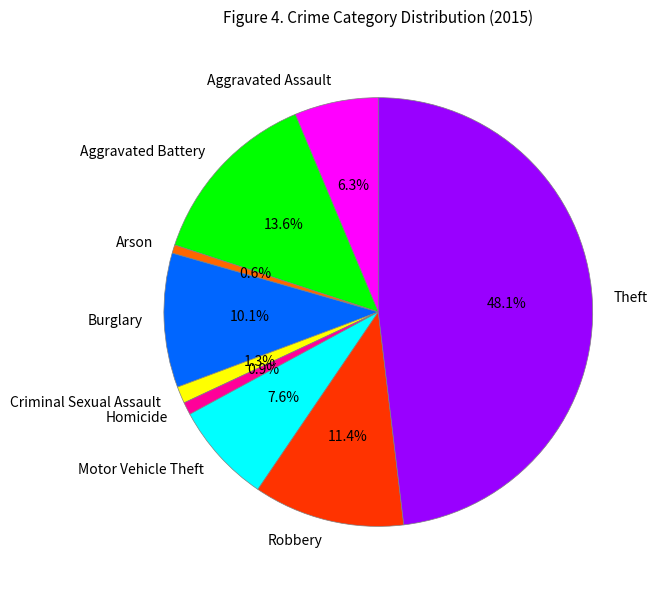

To the nearest percent, what percentage of the pie is Arson?

1%